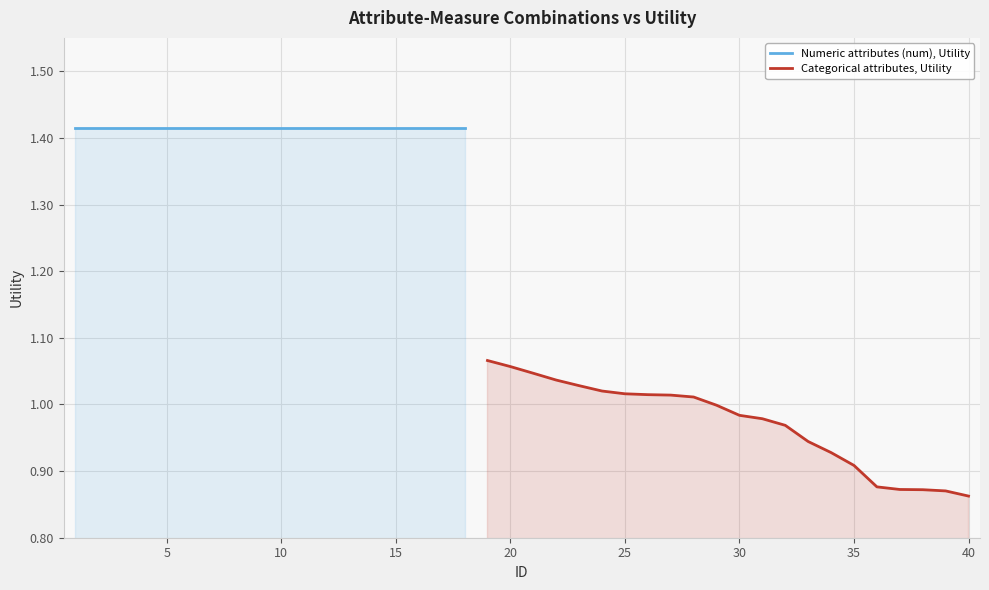

True or false: the data has more than 1 interior local peaks.

False